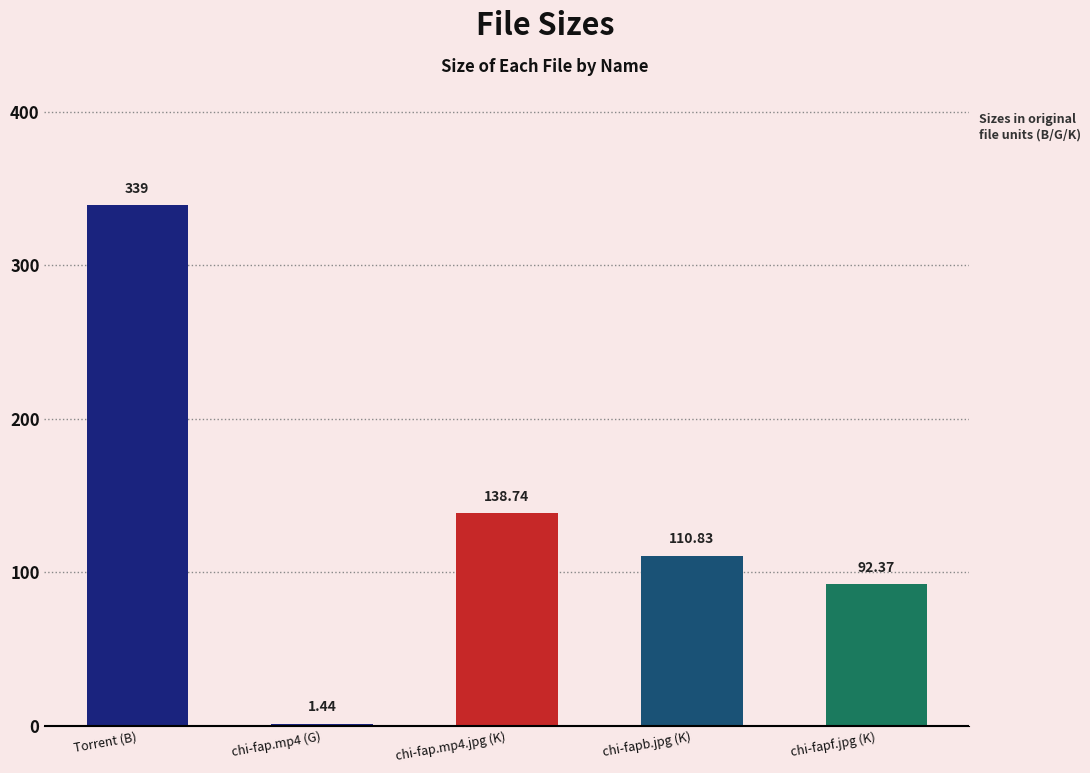

What is the change in value from chi-fap.mp4.jpg (K) to chi-fapb.jpg (K)?

-27.9